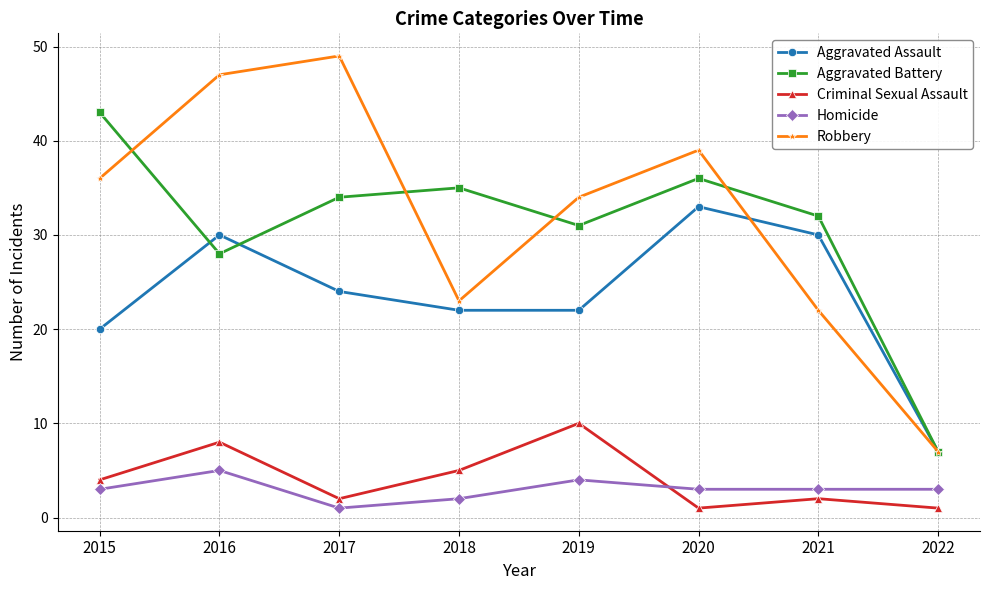

How many distinct data groups are displayed?

5